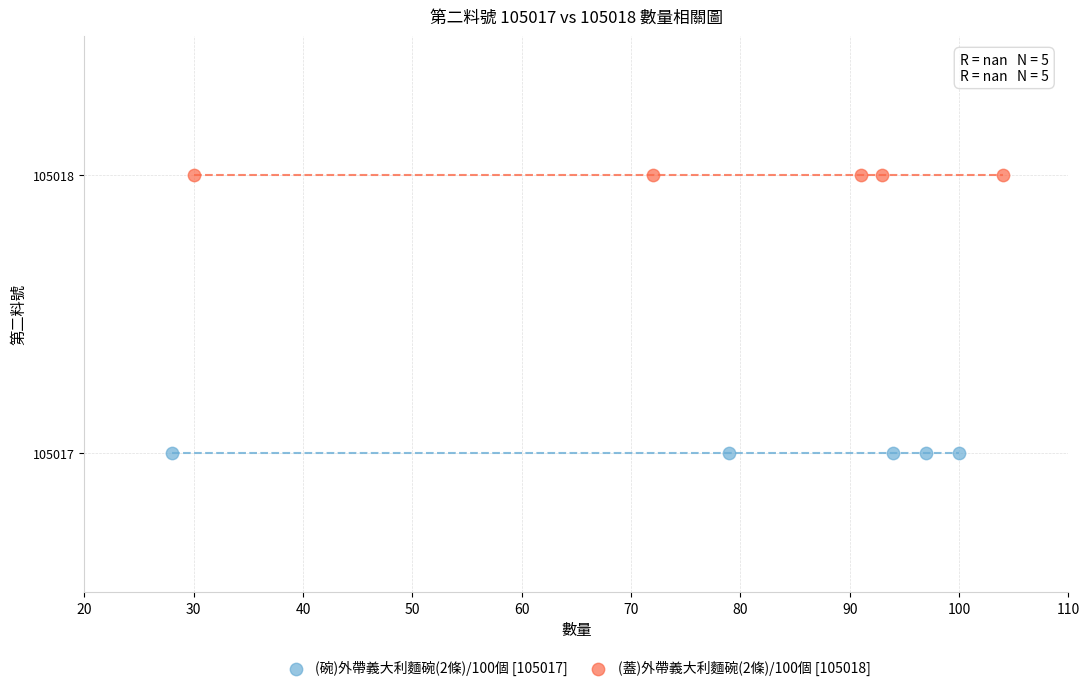

Which series contains the highest Y value?

(蓋)外帶義大利麵碗(2條)/100個 [105018]